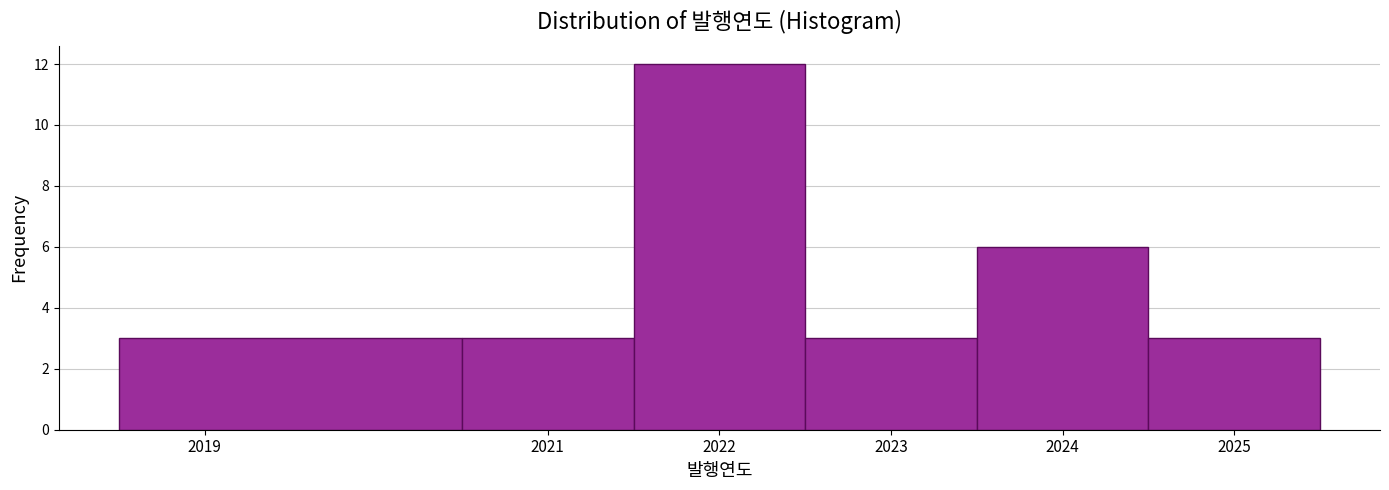

How tall is the bar that spans 2021.5 to 2022.5 on the x-axis? The values are not printed on the chart, so give them approximately, as read against the axis.

12